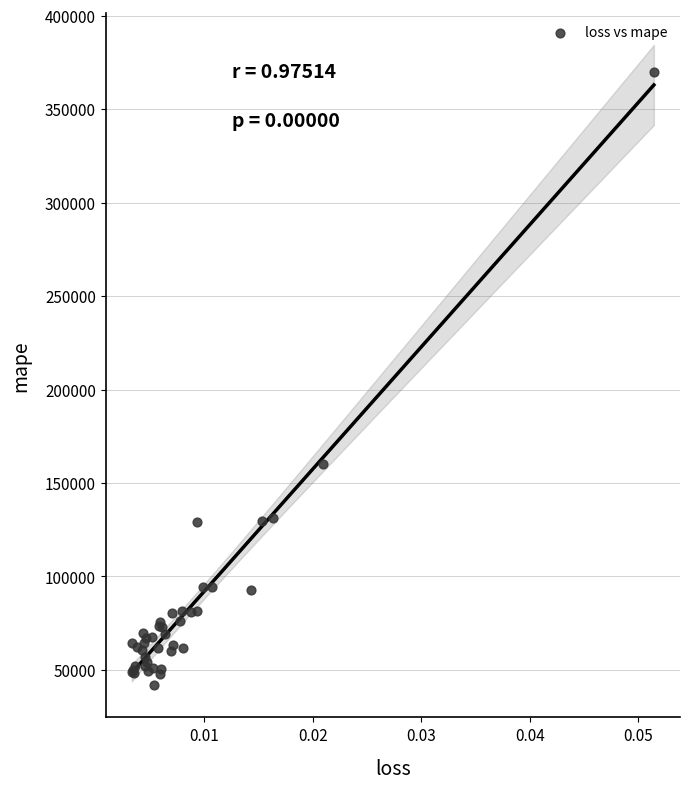

What Y value in the scatter plot is closest to 205924?

160327.5